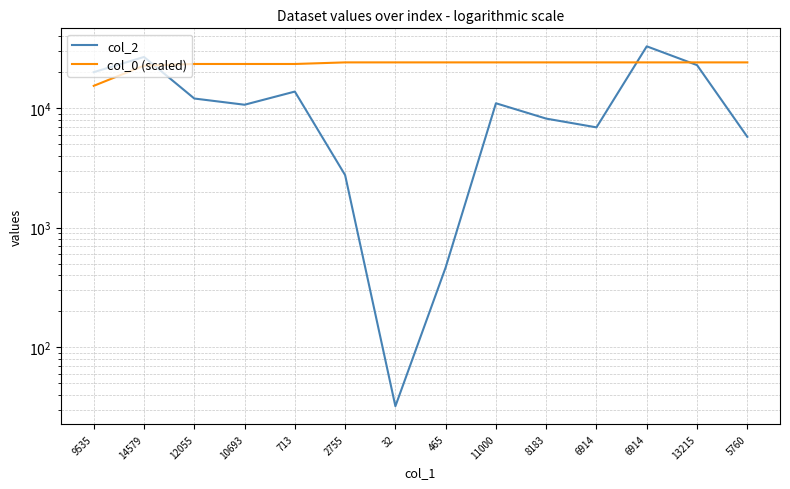

Rank the categories by col_2 value from lowest to highest.

32, 465, 2755, 5760, 6914, 8183, 10693, 11000, 12055, 713, 9535, 13215, 14579, 6914